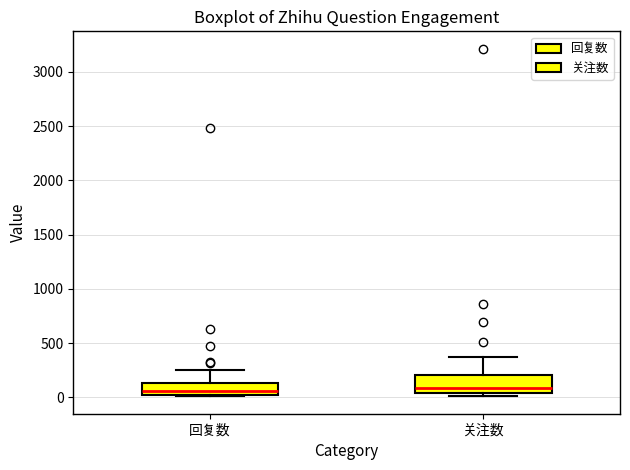

Reading left to right, read every box against the y-axis: the position of its median line, the range the box covers, and the ends of its whiskers. The values are not printed on the chart, so give them approximately, as read against the axis.

回复数: median 50 (just above the box's lower edge), box 50 to 150, whiskers 0 to 250
关注数: median 100, box 50 to 200, whiskers 0 to 350